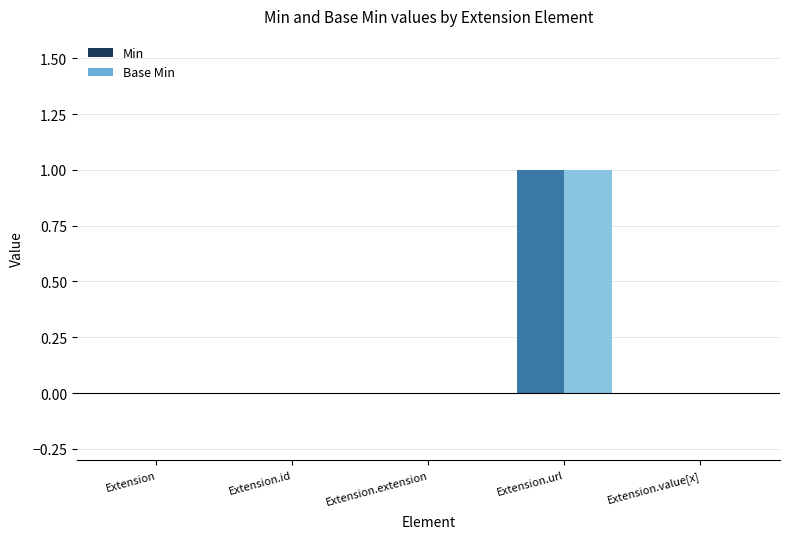

Reading right to left, what are all the values shown in this chart?

Min: 0	1	0	0	0
Base Min: 0	1	0	0	0